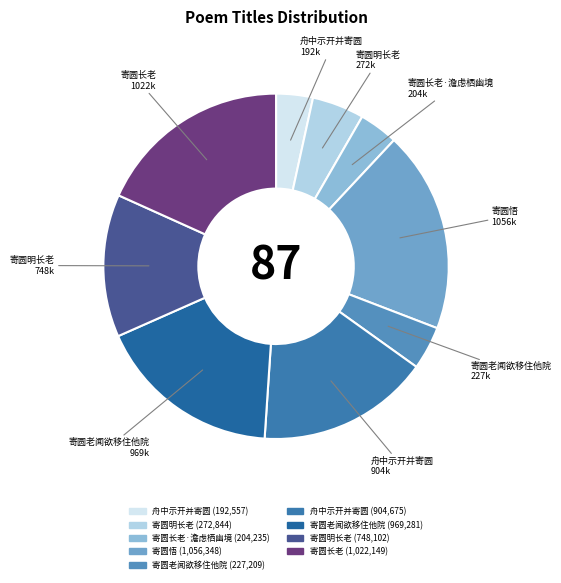

Does any single category account for the majority?

No